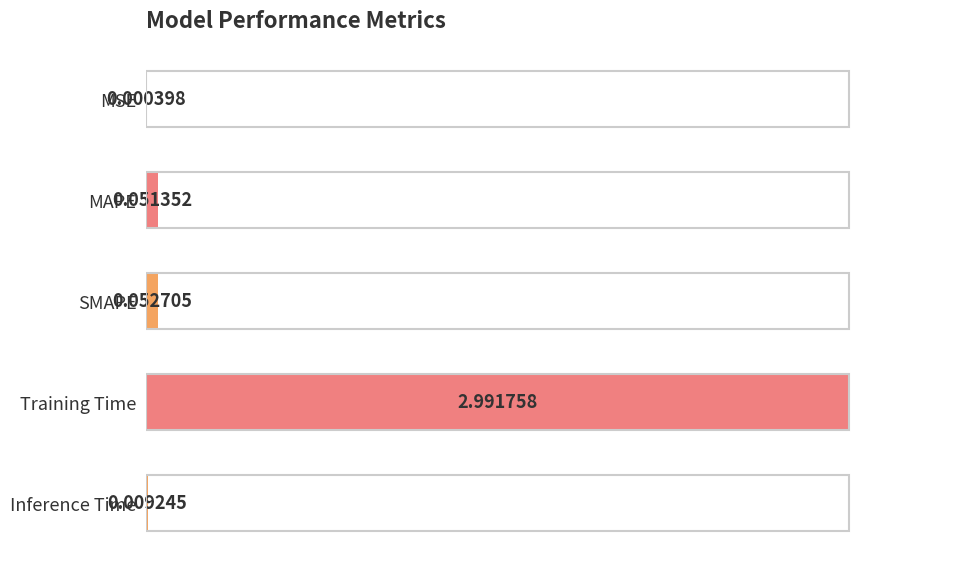

Are the bars horizontal?

Yes